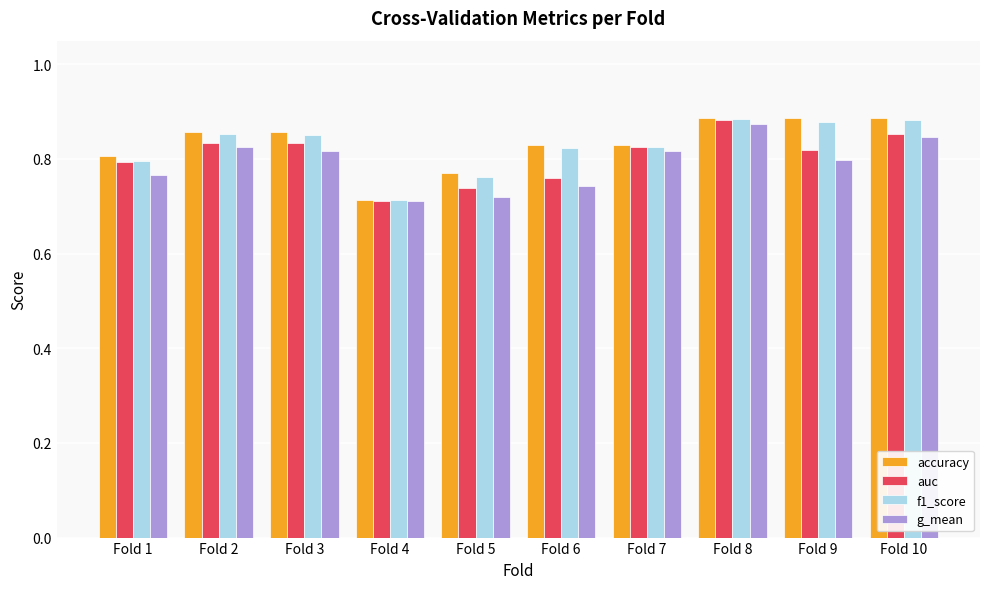

How many f1_score values are between 0 and 1?

10